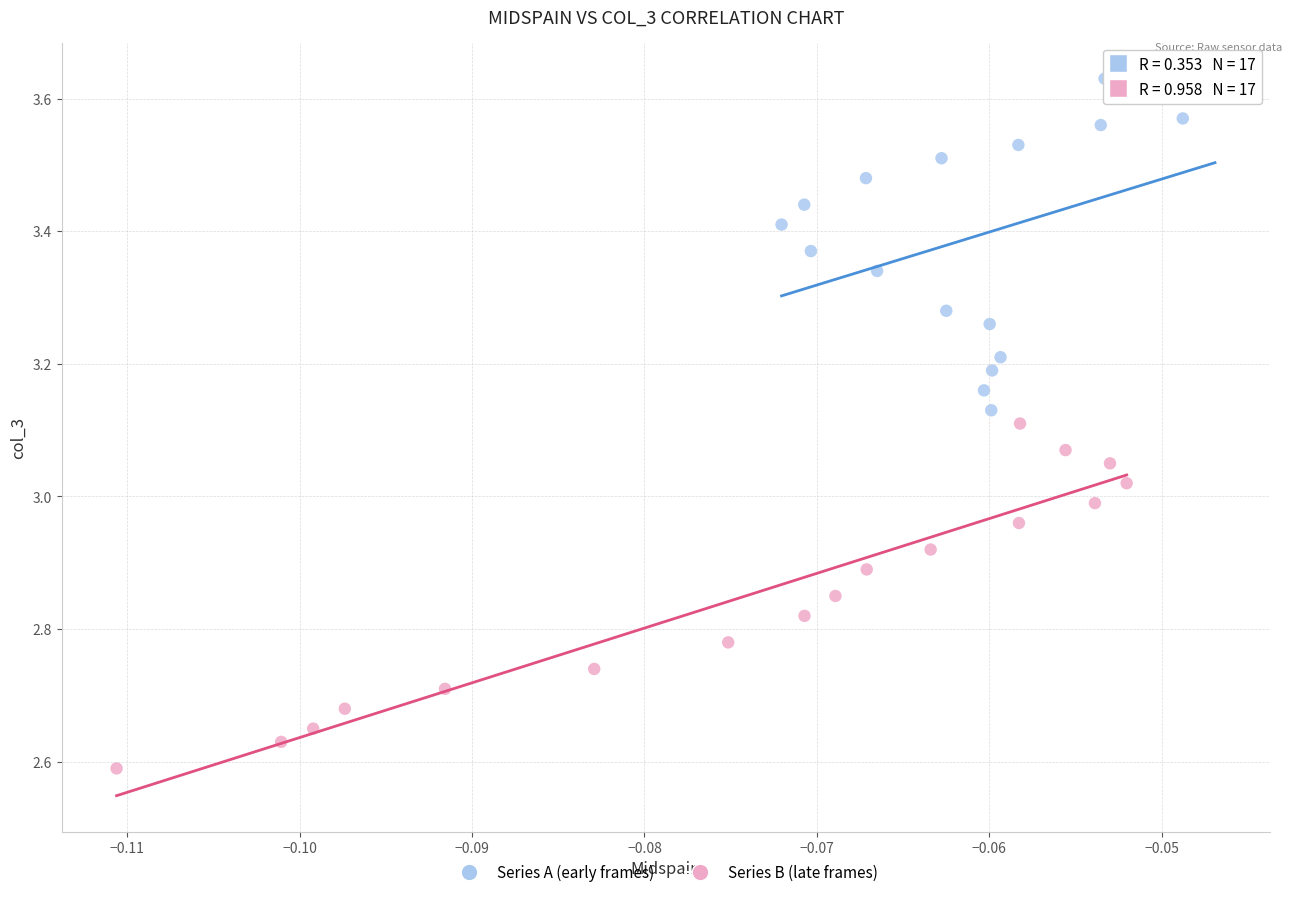

Which series has the widest spread of Y values?

Series B (late frames)